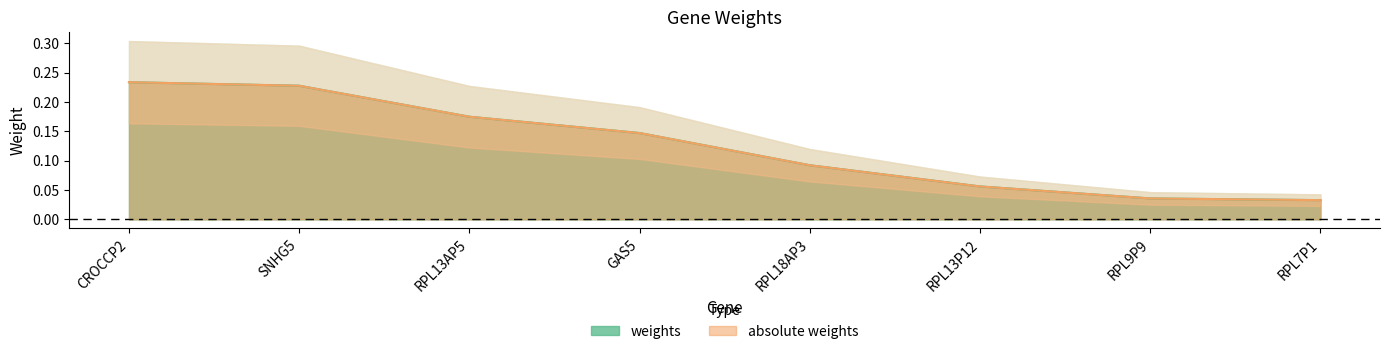

True or false: absolute weights has a value of 0.0 at RPL13P12.

False